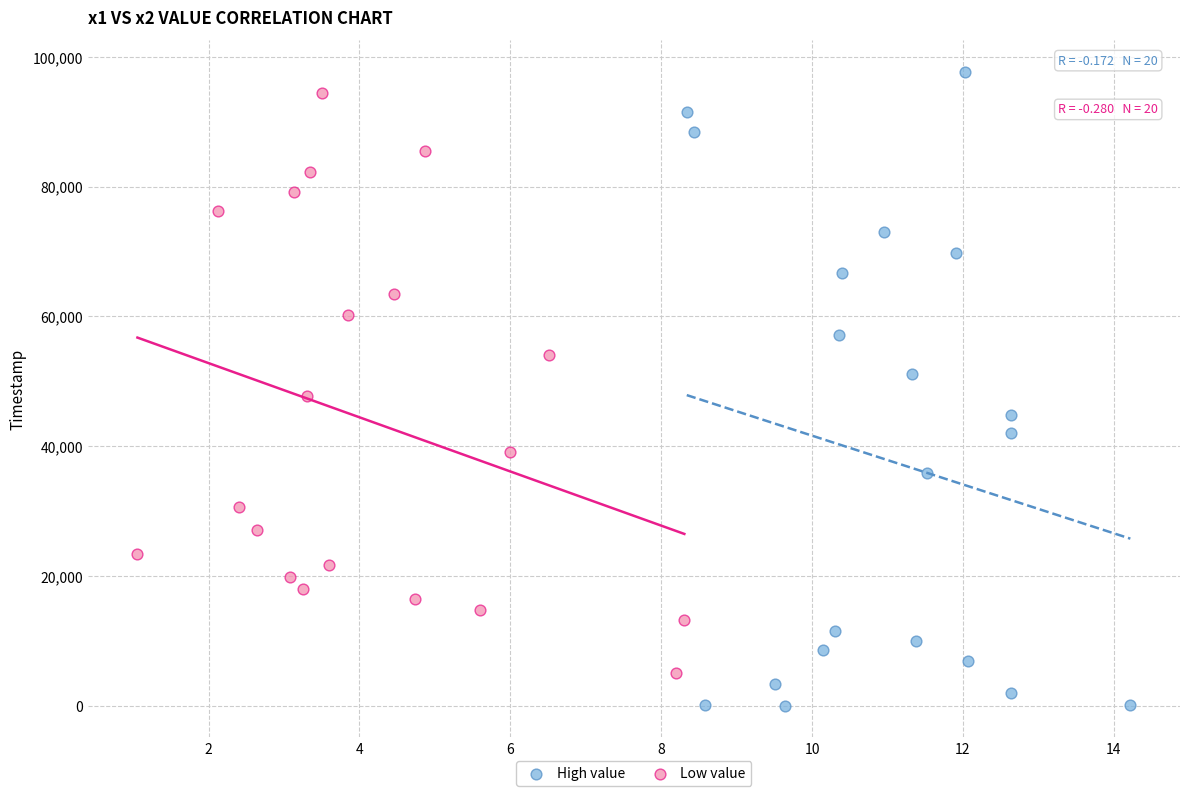

Which series has the largest Y range (max minus min)?

High value